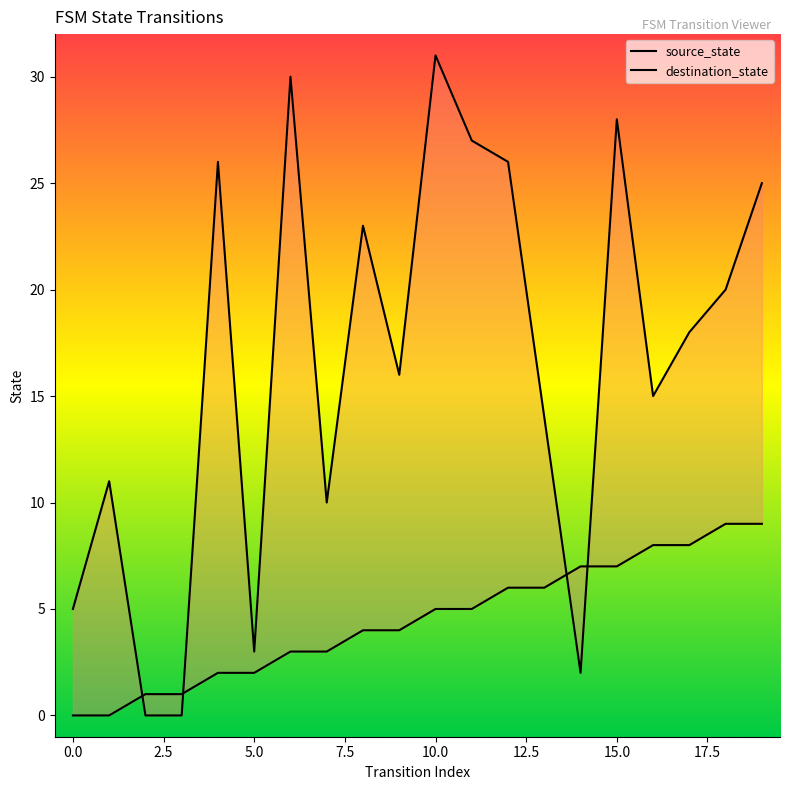

What is the difference between the highest and lowest values at 18?

11